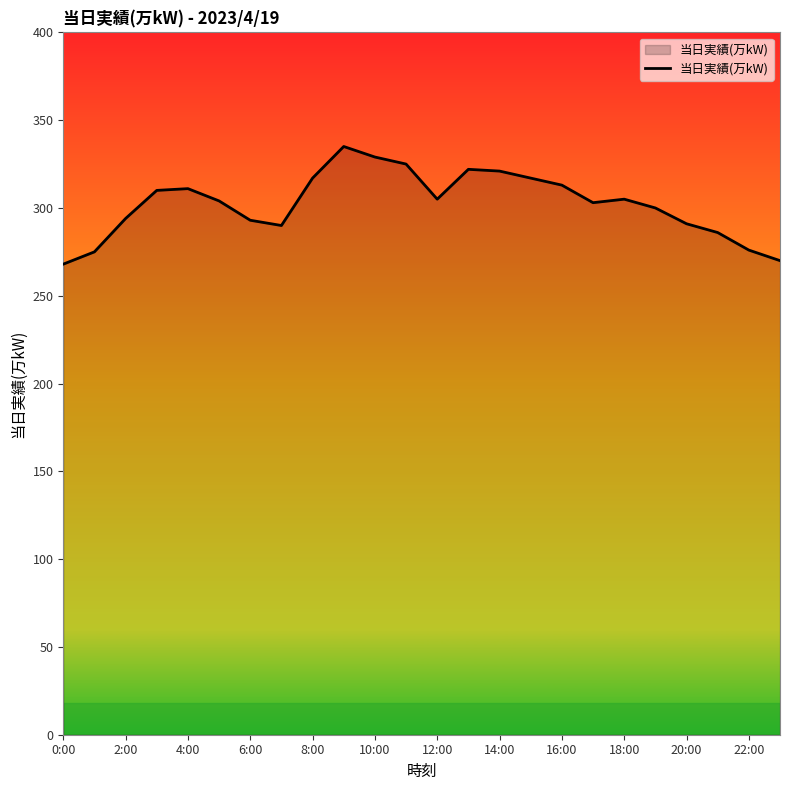

What is the greatest value displayed?

335